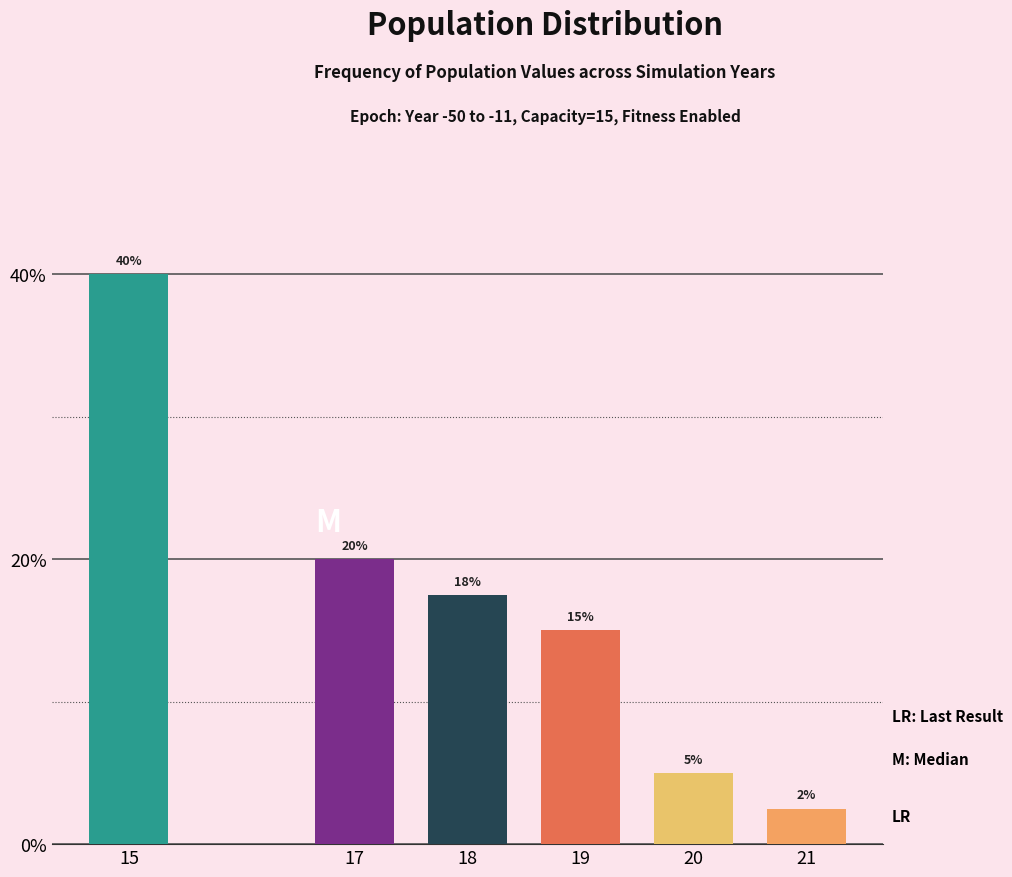

What is the sum of the values at 19 and 17?

35.0